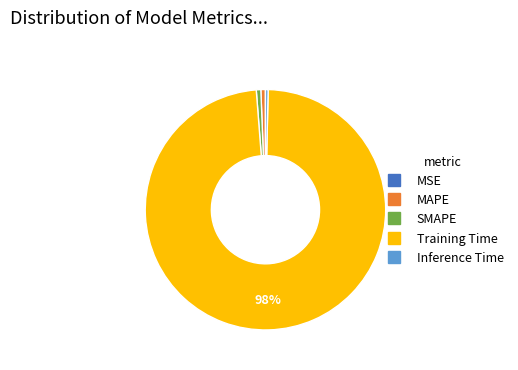

Which slice represents more than half of the pie?

Training Time